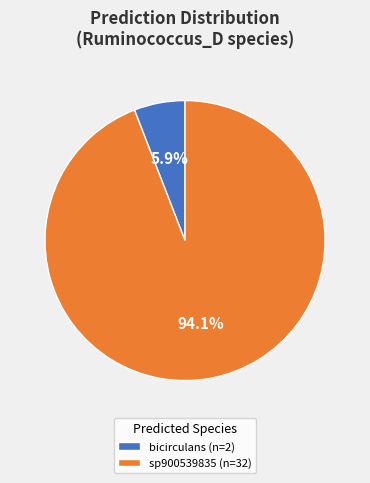

Rank the categories by value from lowest to highest.

bicirculans (n=2), sp900539835 (n=32)